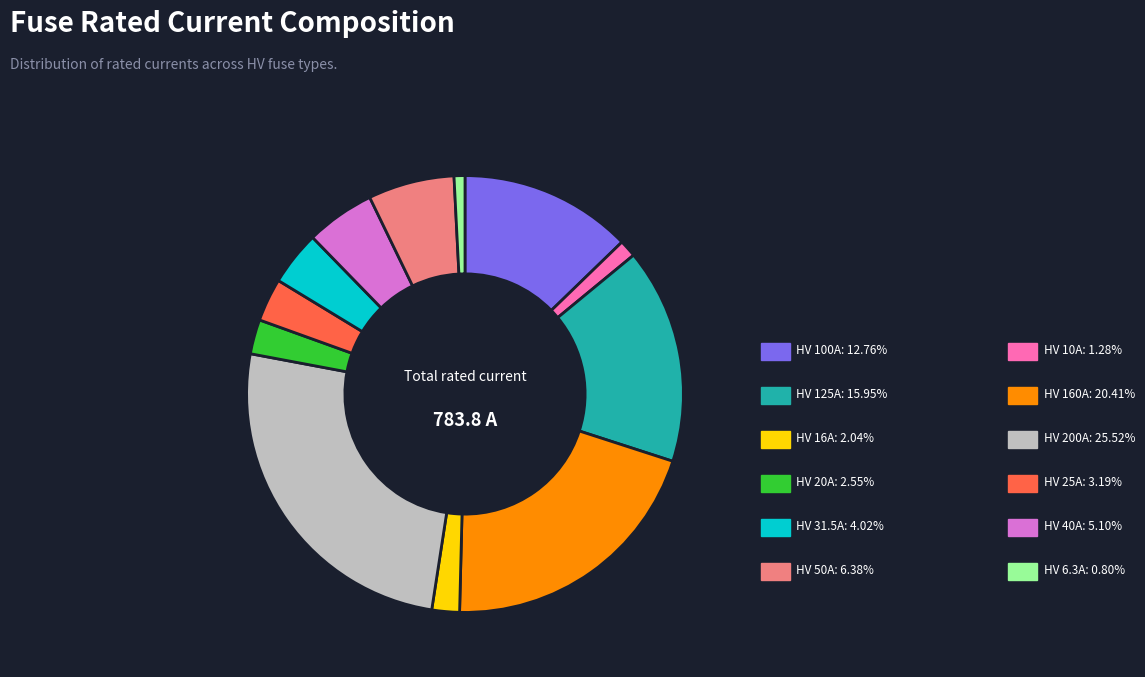

Count the number of slices in the pie.

12